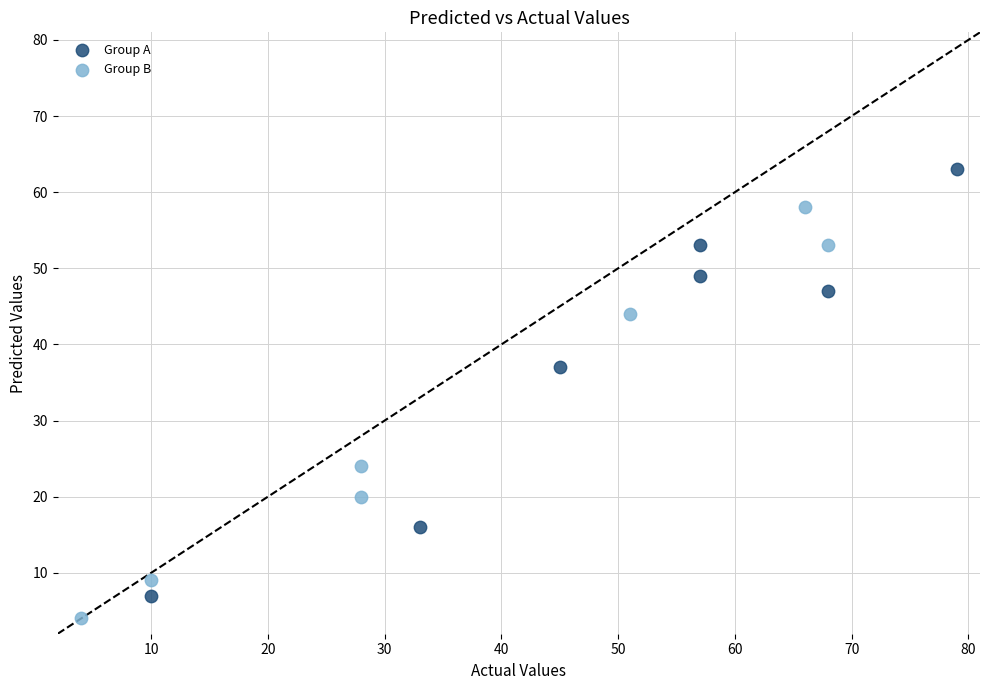

Which series contains the highest Y value?

Group A